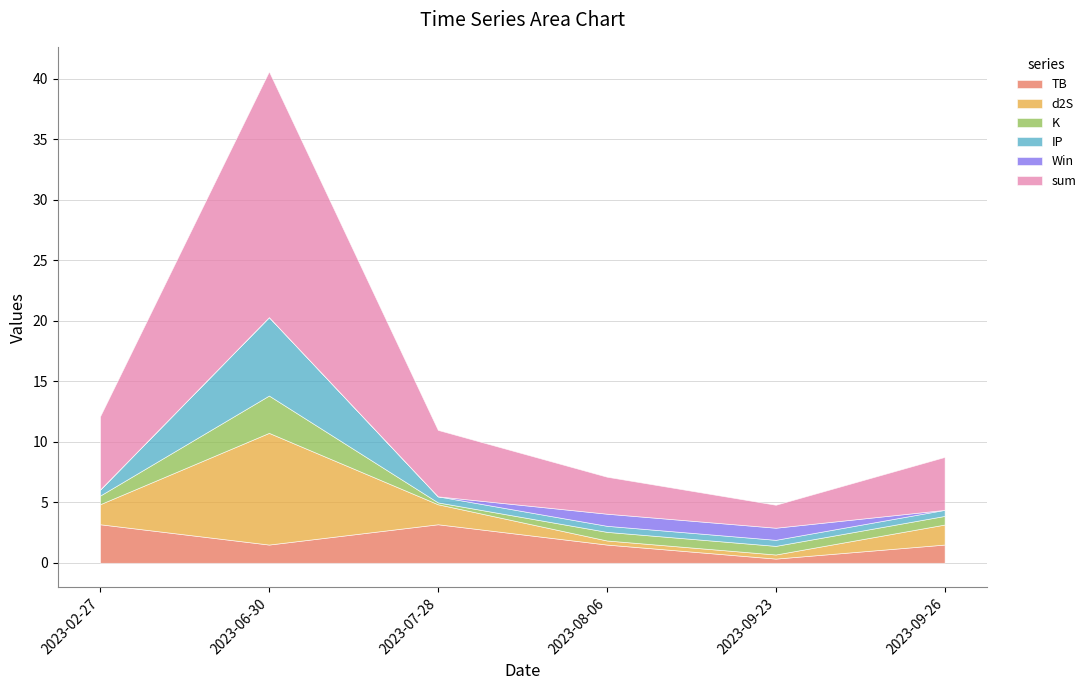

What are all the series names shown in the legend?

TB, d2S, K, IP, Win, sum